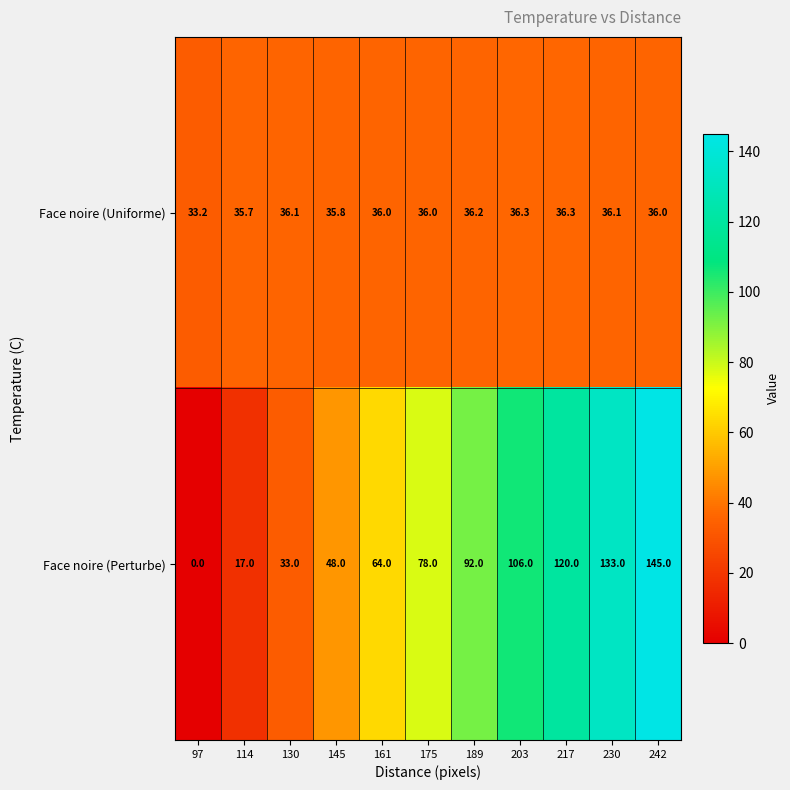

Which label corresponds to the largest value in the chart?

242